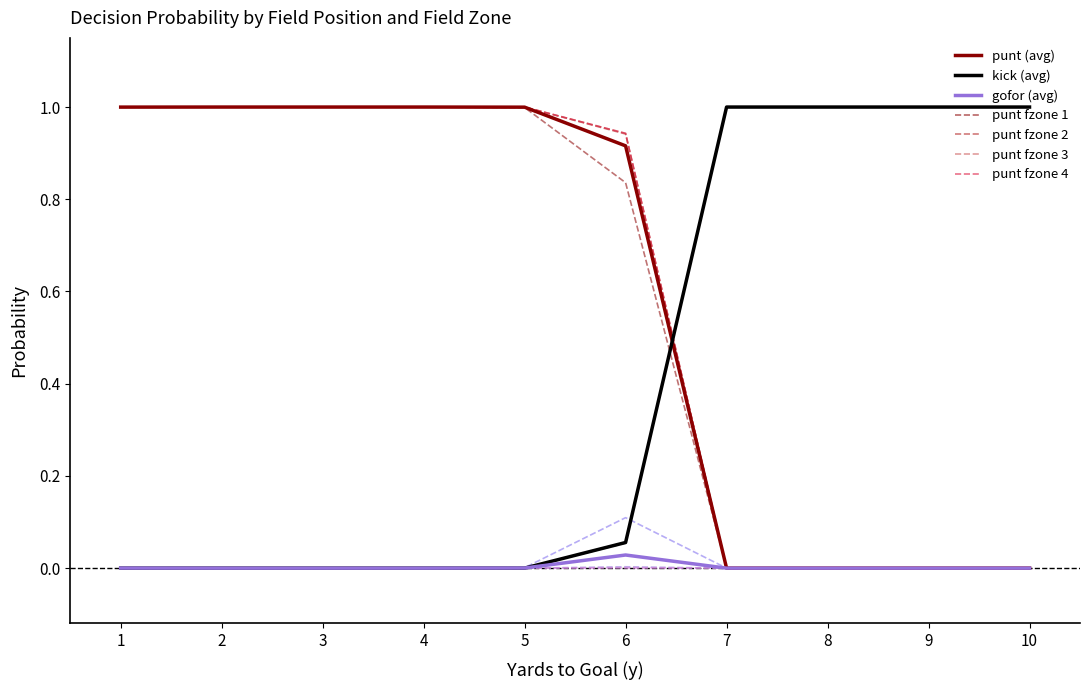

Does the chart have visible grid lines?

No